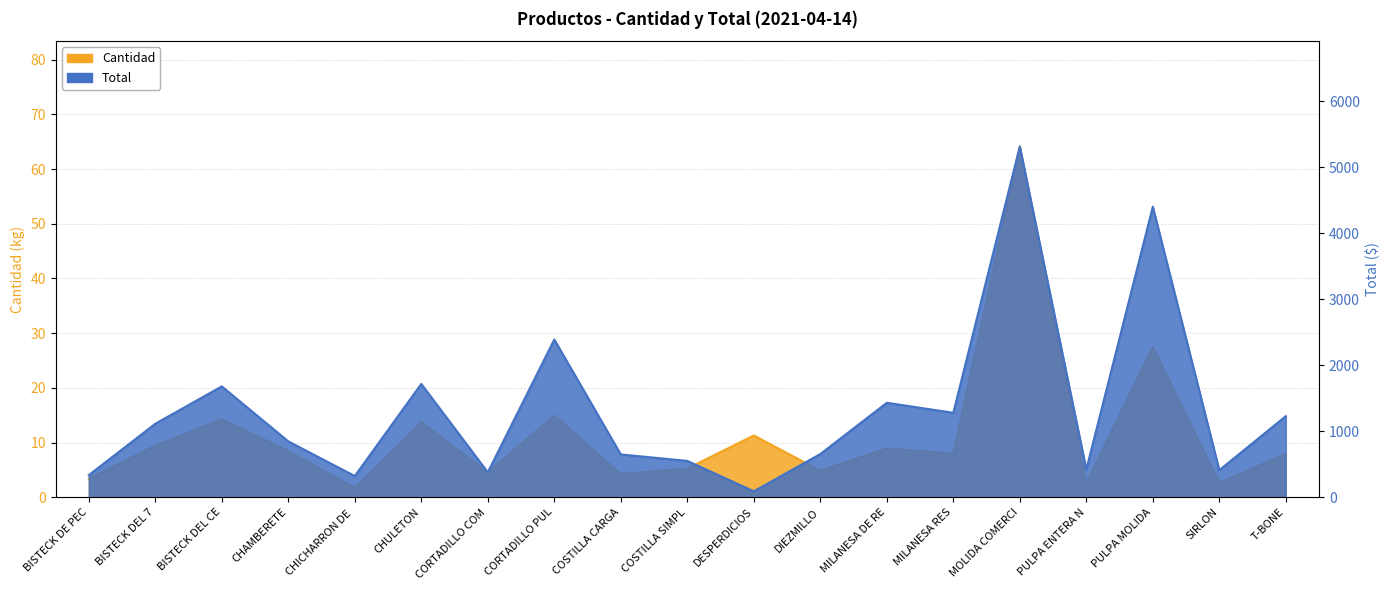

Between DESPERDICIOS and CORTADILLO PUL, which is larger?

CORTADILLO PUL